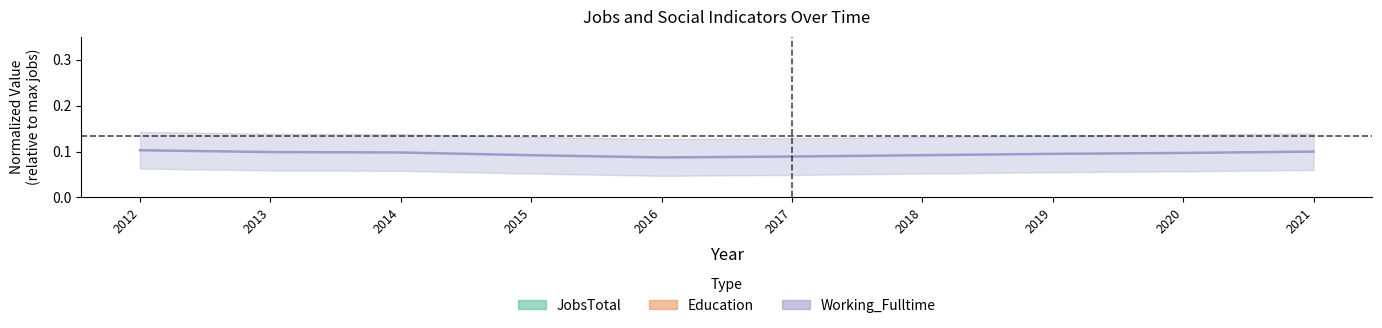

Which category has the lowest value in the Education series?

2013